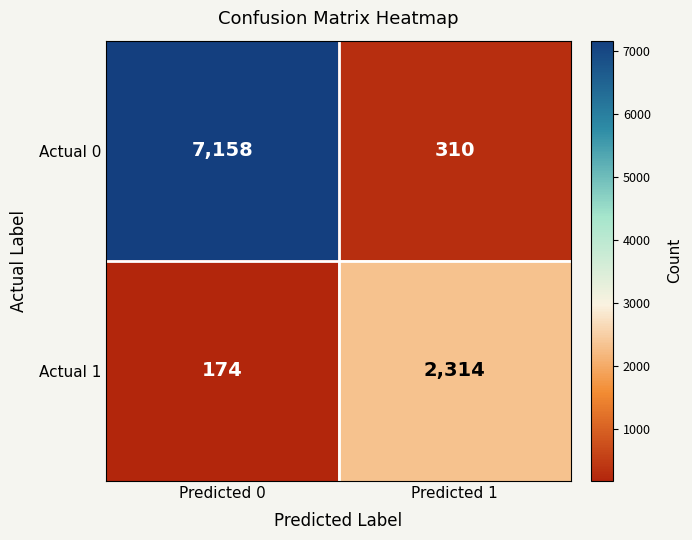

Reading left to right, list all the values displayed in this chart.

Actual 0: 7158	310
Actual 1: 174	2314